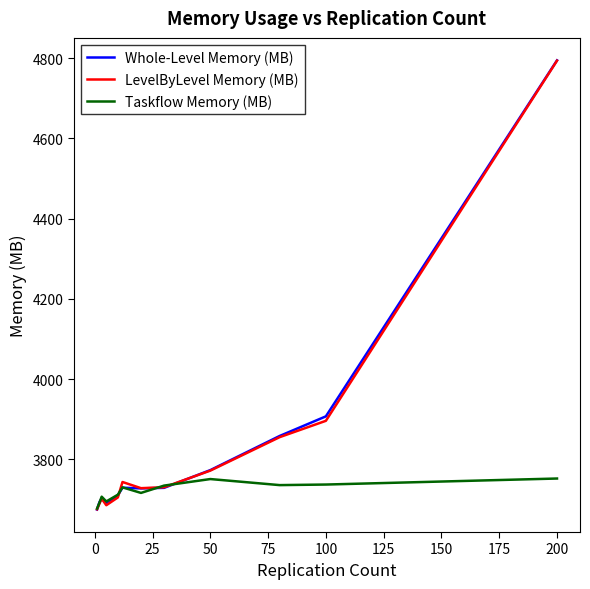

What is the maximum value for Taskflow Memory (MB)?

3752.4